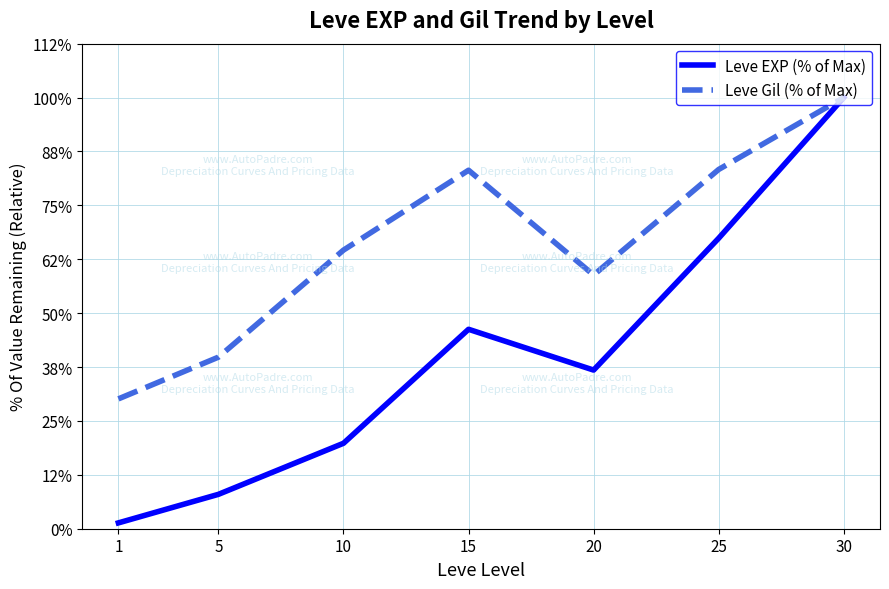

True or false: Leve EXP (% of Max) and Leve Gil (% of Max) cross at least once.

False